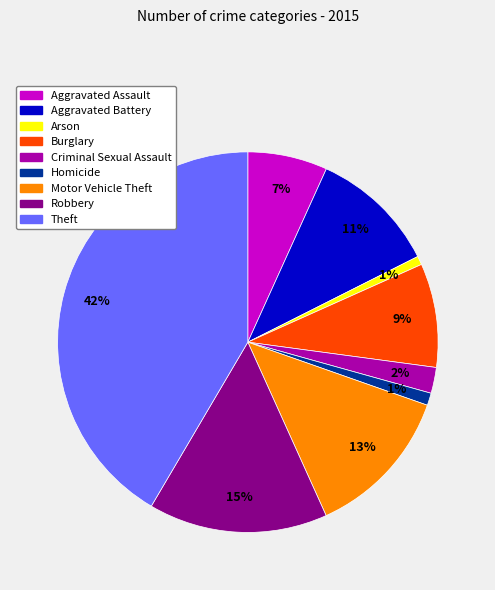

Do Homicide and Aggravated Battery together represent more than half of the pie?

No